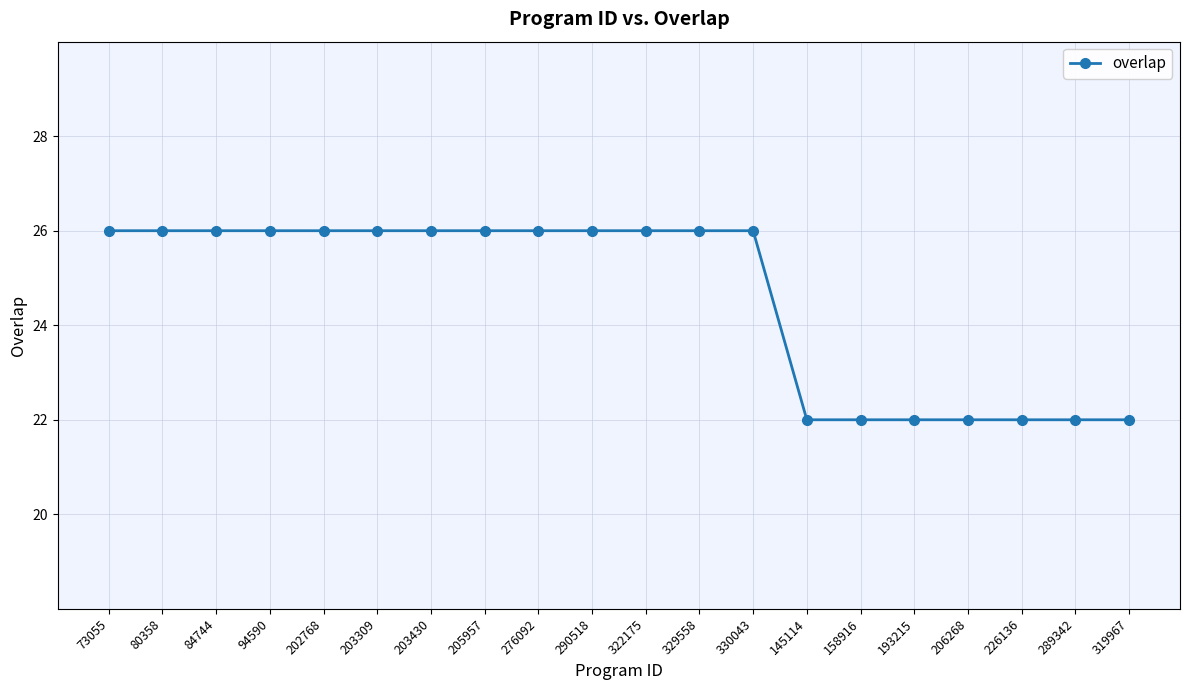

What is the greatest value displayed?

26